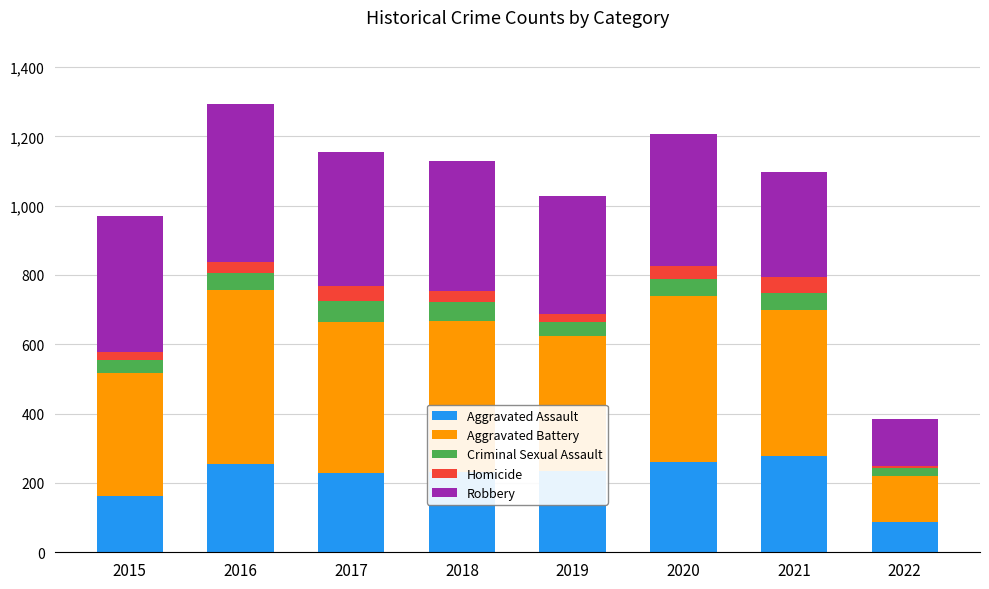

What is the highest value of the Aggravated Assault series?

279